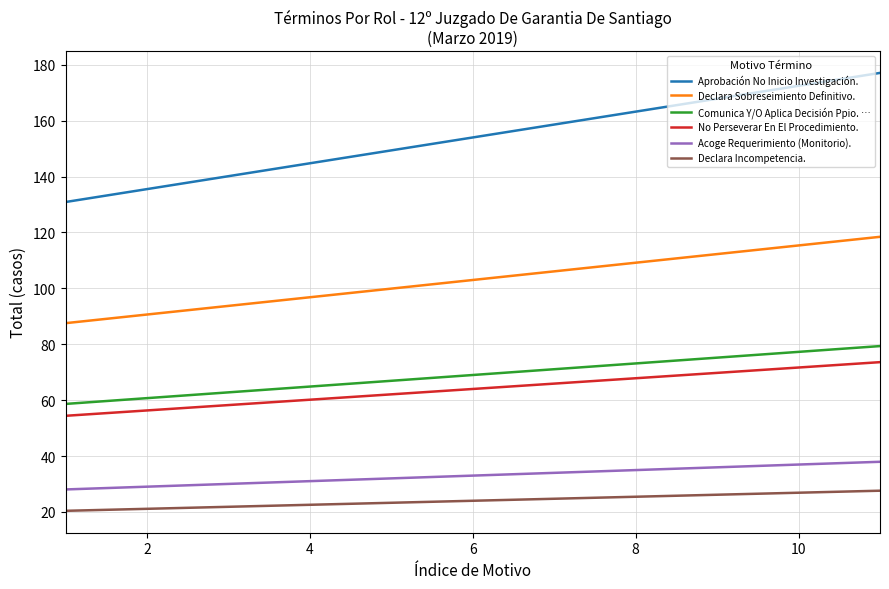

What are all the series names shown in the legend?

Aprobación No Inicio Investigación., Declara Sobreseimiento Definitivo., Comunica Y/O Aplica Decisión Ppio. …, No Perseverar En El Procedimiento., Acoge Requerimiento (Monitorio)., Declara Incompetencia.